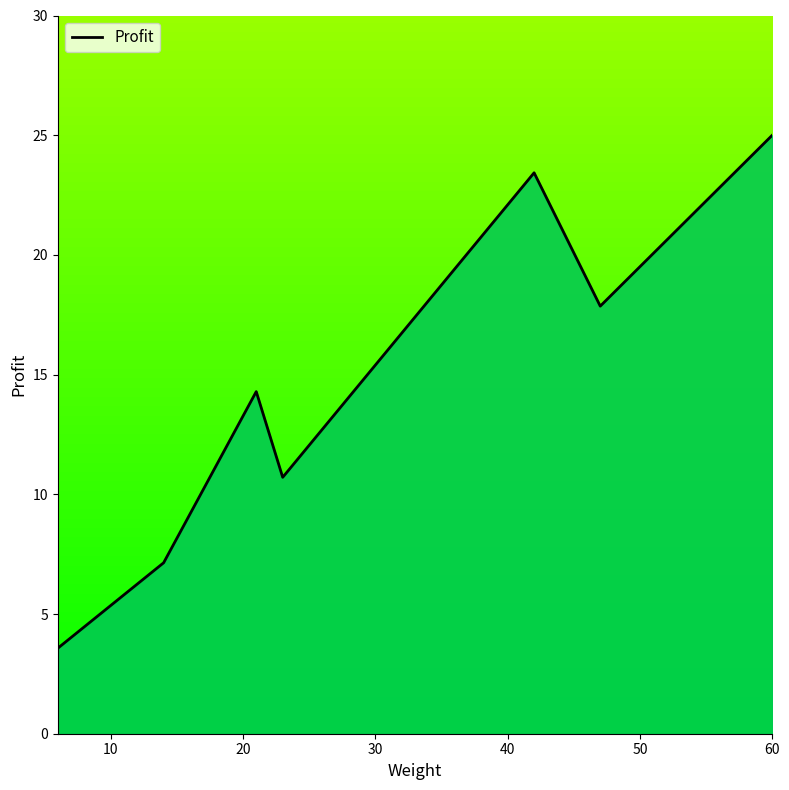

What is the average value?

14.6